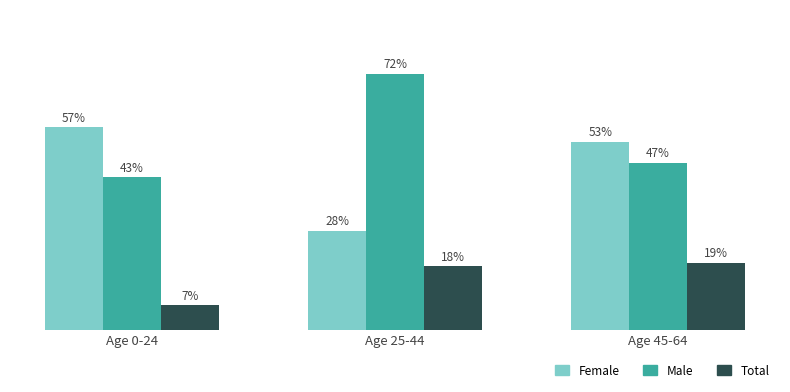

Which category has the highest value in the Total series?

Age 45-64